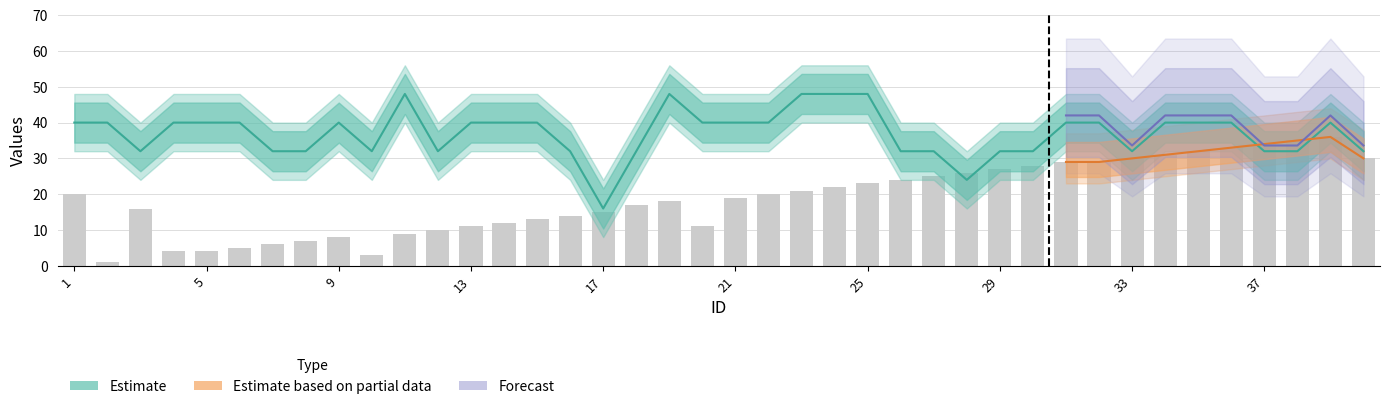

Are the bars grouped side by side (vs. stacked)?

Yes